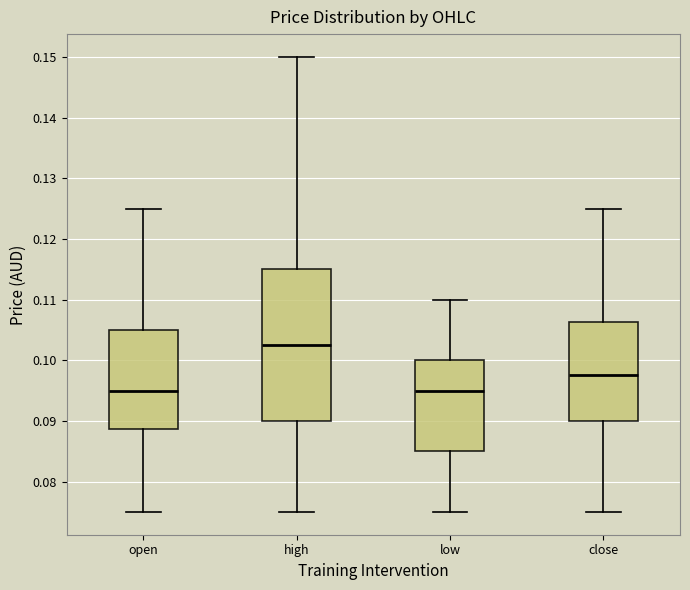

Reading left to right, read every box against the y-axis: the position of its median line, the range the box covers, and the ends of its whiskers. The values are not printed on the chart, so give them approximately, as read against the axis.

open: median 0.095, box 0.089 to 0.105, whiskers 0.075 to 0.125
high: median 0.103, box 0.090 to 0.115, whiskers 0.075 to 0.150
low: median 0.095, box 0.085 to 0.100, whiskers 0.075 to 0.110
close: median 0.098, box 0.090 to 0.106, whiskers 0.075 to 0.125